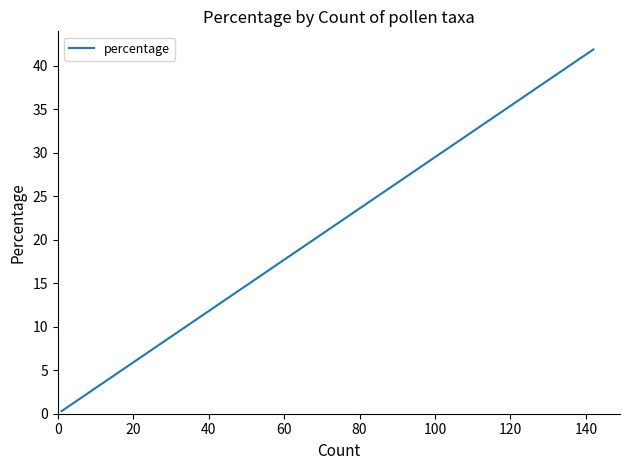

How many series are shown in this chart?

1